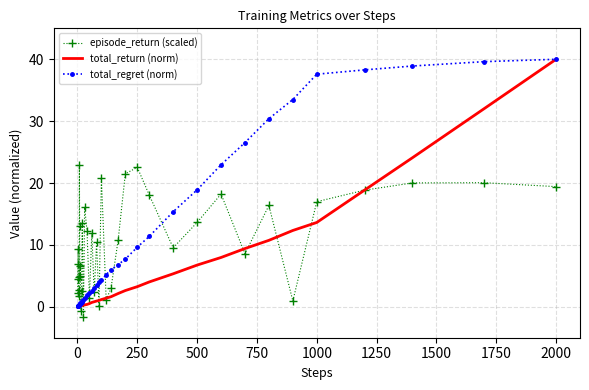

Which series ends up on top after the final intersection of episode_return (scaled) and total_regret (norm)?

total_regret (norm)